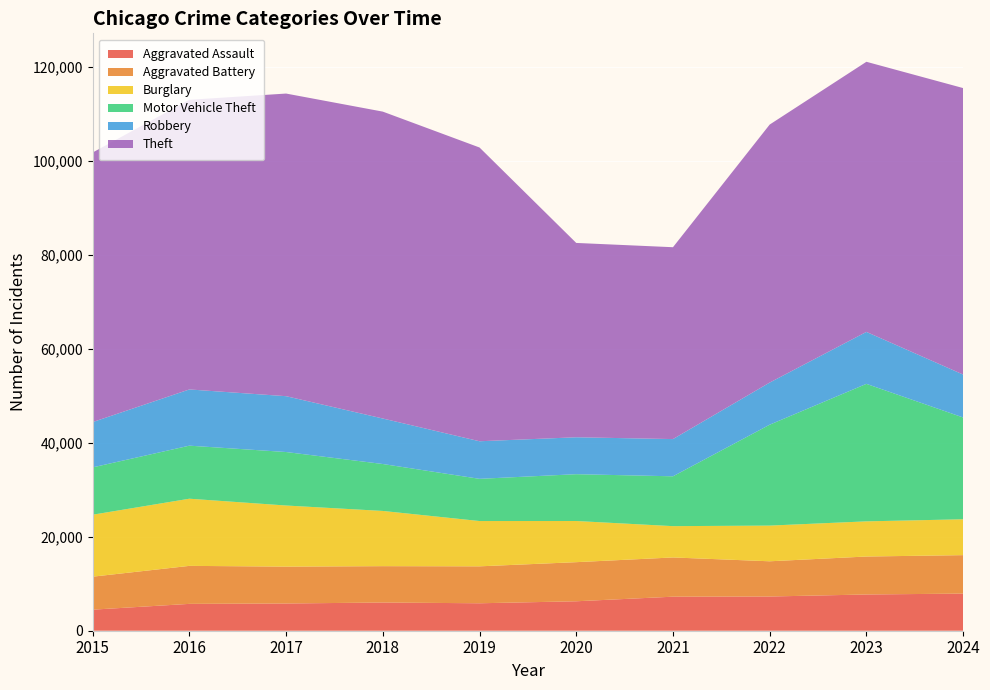

Reading left to right, extract all data points from this chart.

Aggravated Assault: 4480	5713	5793	6002	5841	6265	7242	7280	7711	7899
Aggravated Battery: 7019	8085	7845	7735	7858	8321	8346	7493	8077	8182
Burglary: 13184	14289	13001	11747	9638	8758	6661	7594	7480	7632
Motor Vehicle Theft: 10068	11285	11380	9985	8978	9959	10605	21466	29254	21655
Robbery: 9638	11960	11880	9681	7995	7855	7920	8964	11053	9133
Theft: 57352	61623	64386	65290	62497	41345	40819	54891	57470	60950